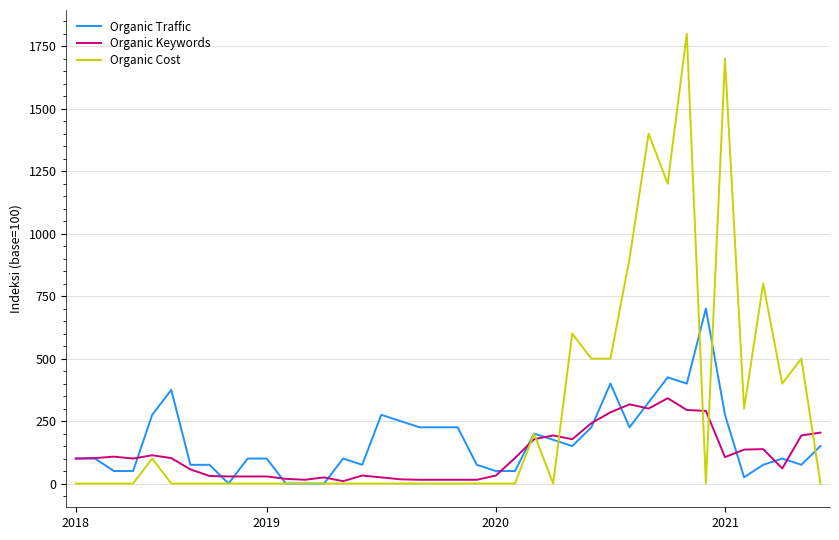

Which series has the largest total across all categories?

Organic Cost